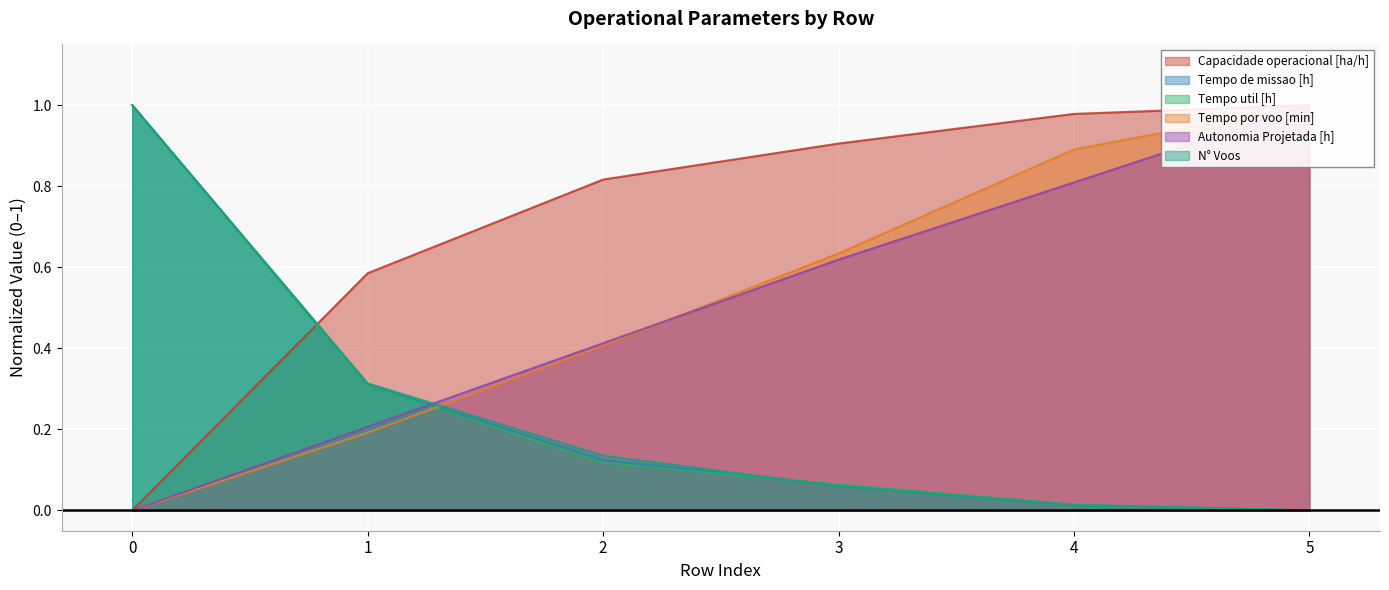

How many values in Tempo por voo [min] are above zero?

5